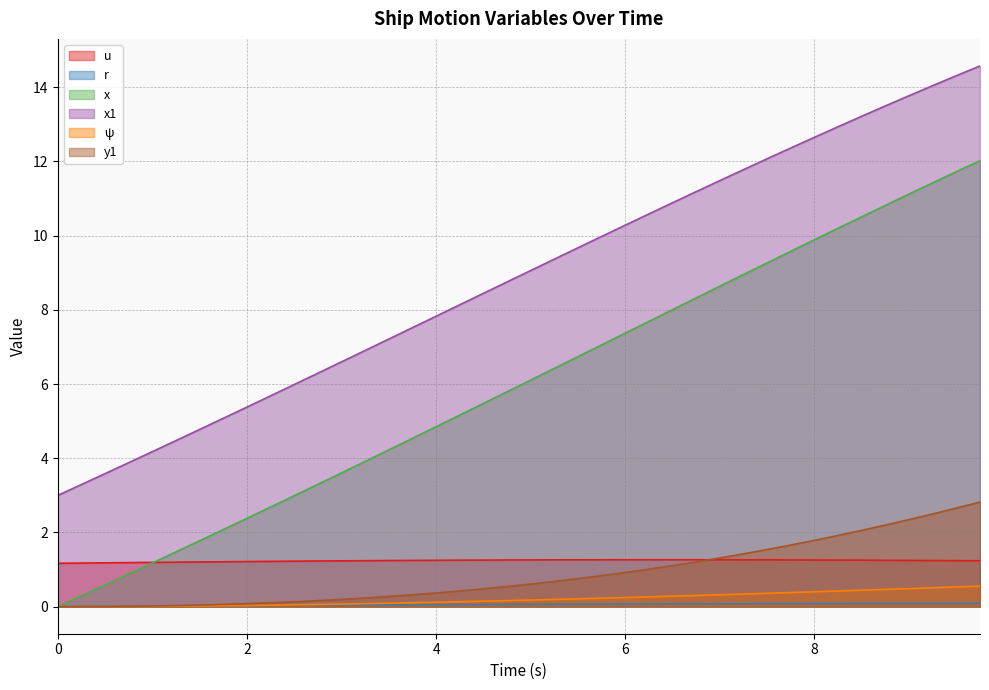

In u, how many points are higher than both neighbors (excluding endpoints)?

1